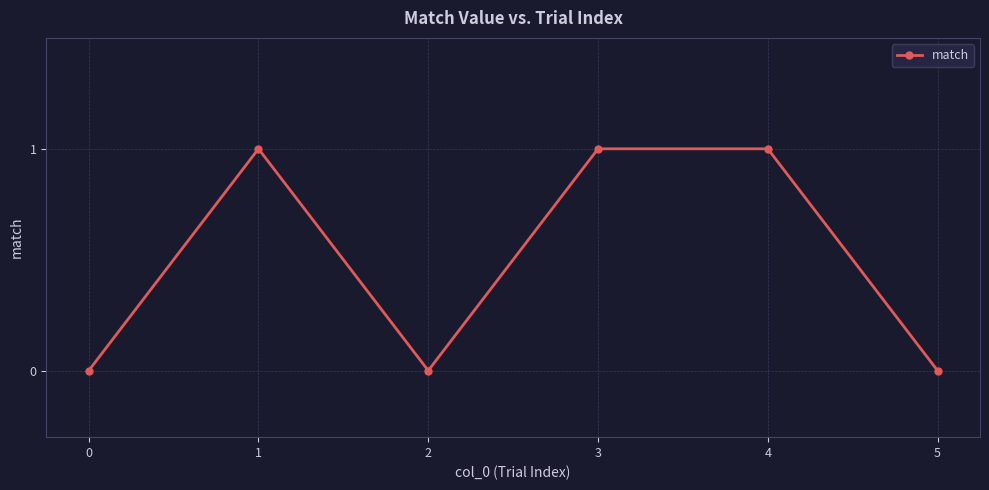

The value at 3 is 1. True or false?

True